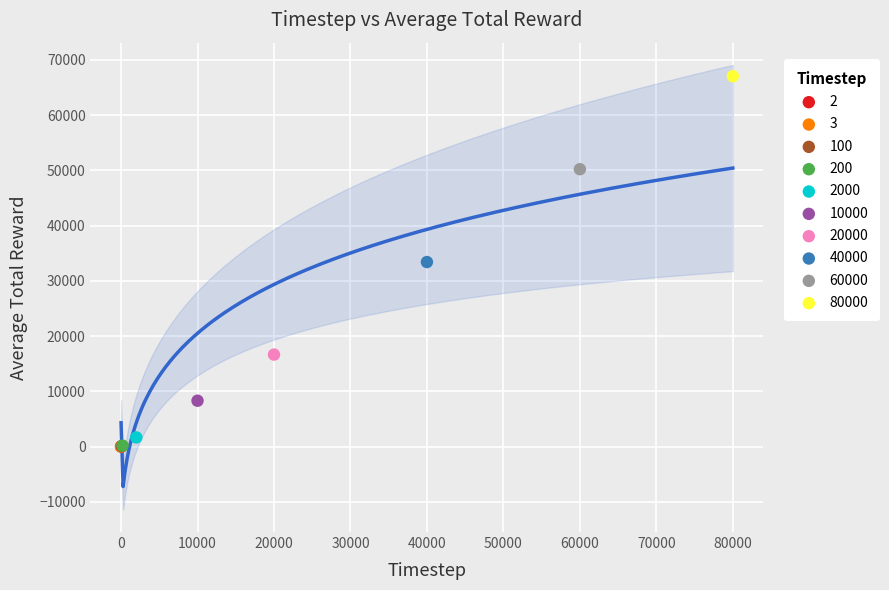

Which series contains the highest Y value?

80000